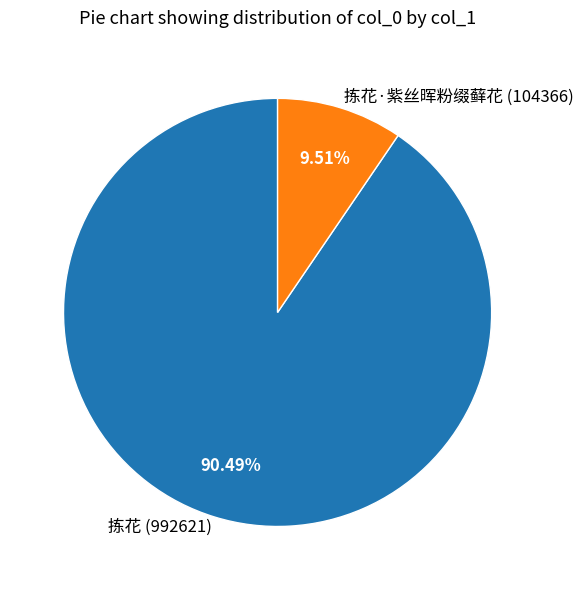

What is the largest slice in the pie chart?

拣花 (992621)